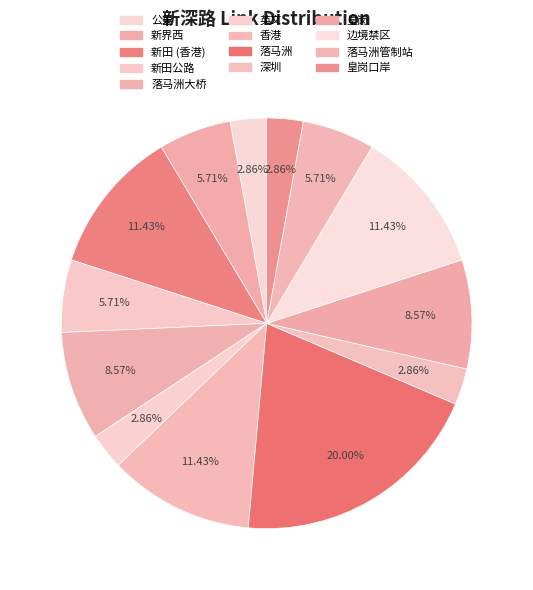

To the nearest percent, what is the combined percentage of 皇岗 and 新界西?

14%